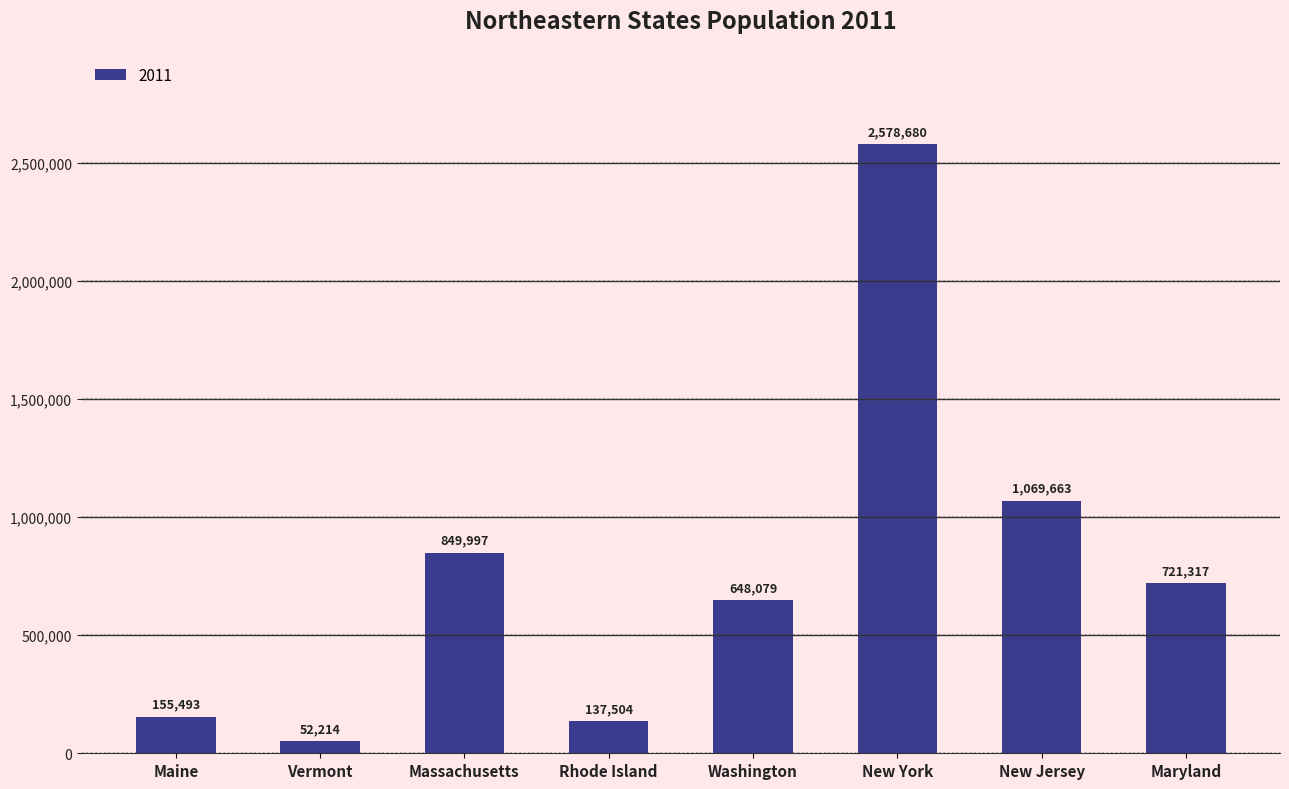

What is the smallest value displayed?

52214